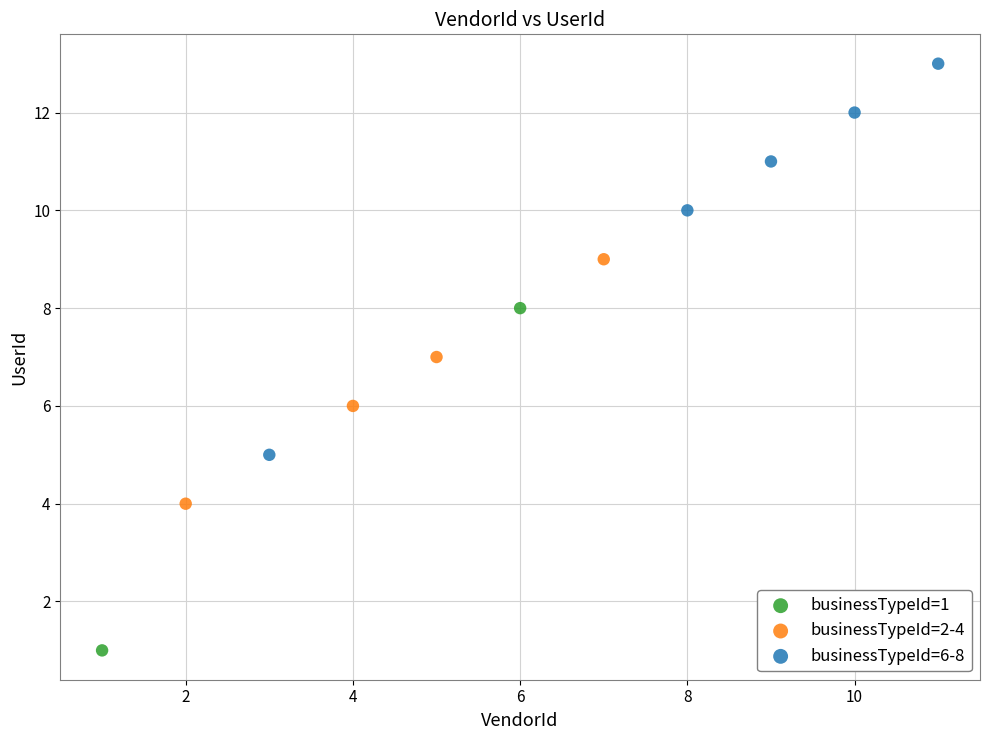

Which series contains the highest Y value?

businessTypeId=6-8